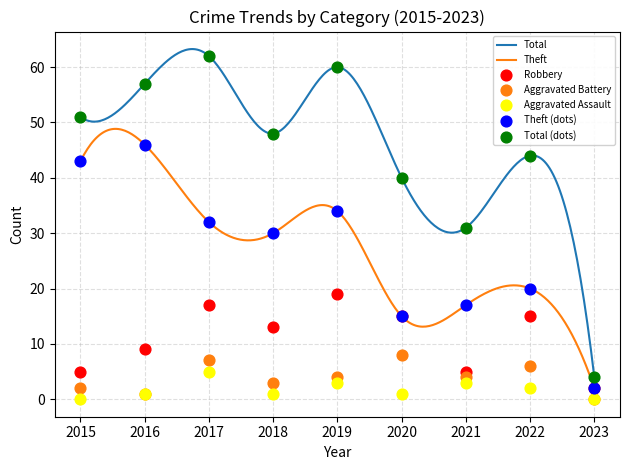

Which series reaches the minimum Y coordinate?

Aggravated Battery